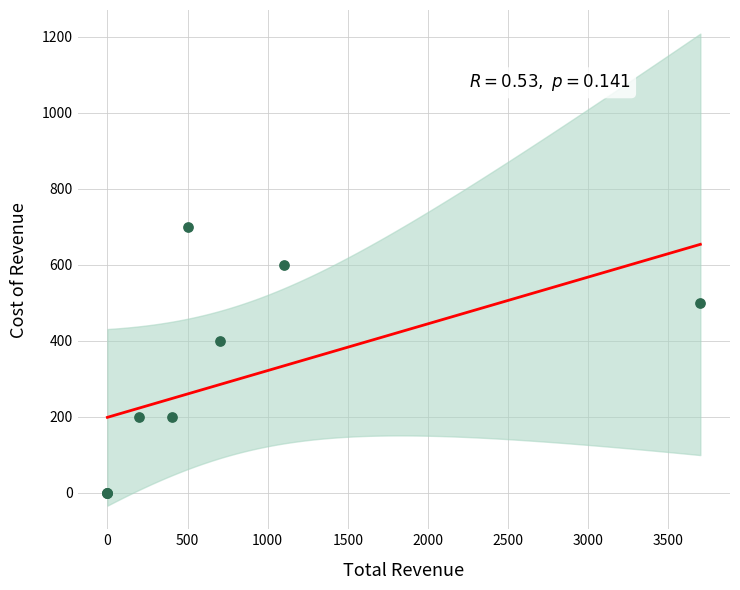

What Y value in the scatter plot is closest to 350?

400